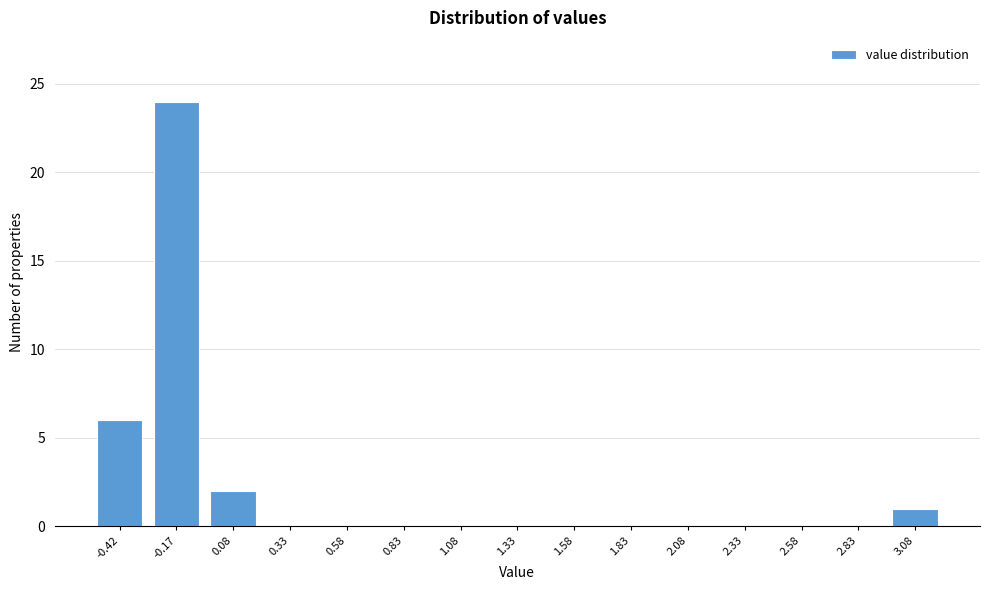

Reading left to right, extract all data points from this chart.

-0.42=6	-0.17=24	0.08=2	0.33=0	0.58=0	0.83=0	1.08=0	1.33=0	1.58=0	1.83=0	2.08=0	2.33=0	2.58=0	2.83=0	3.08=1